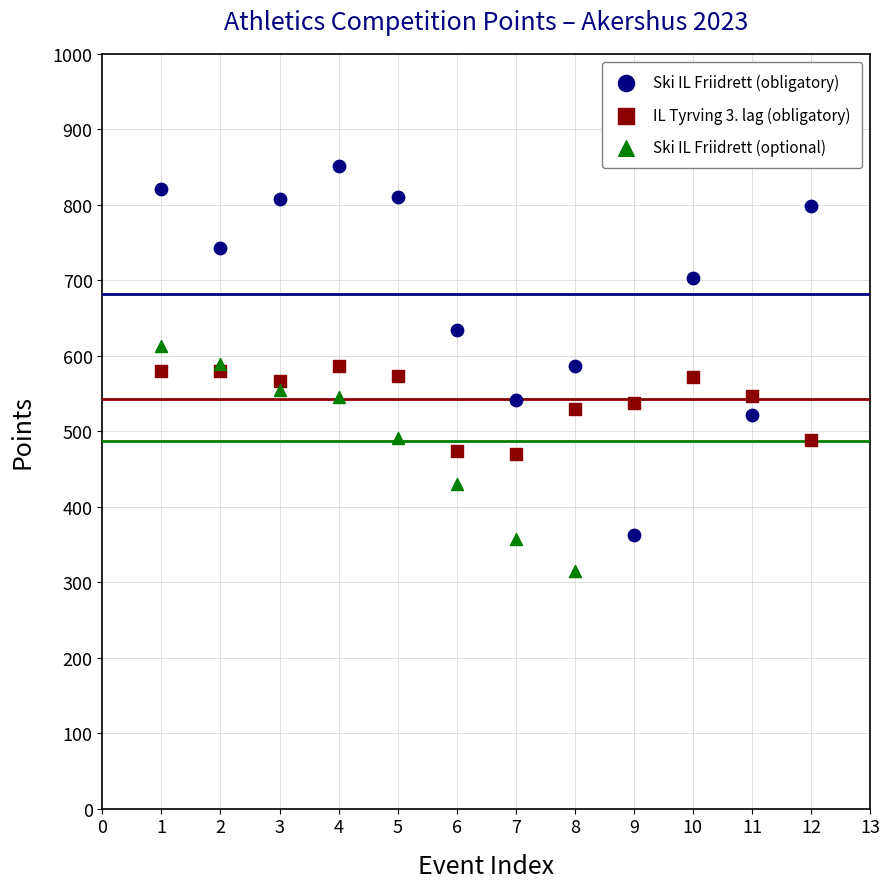

Which series contains the lowest Y value?

Ski IL Friidrett (optional)